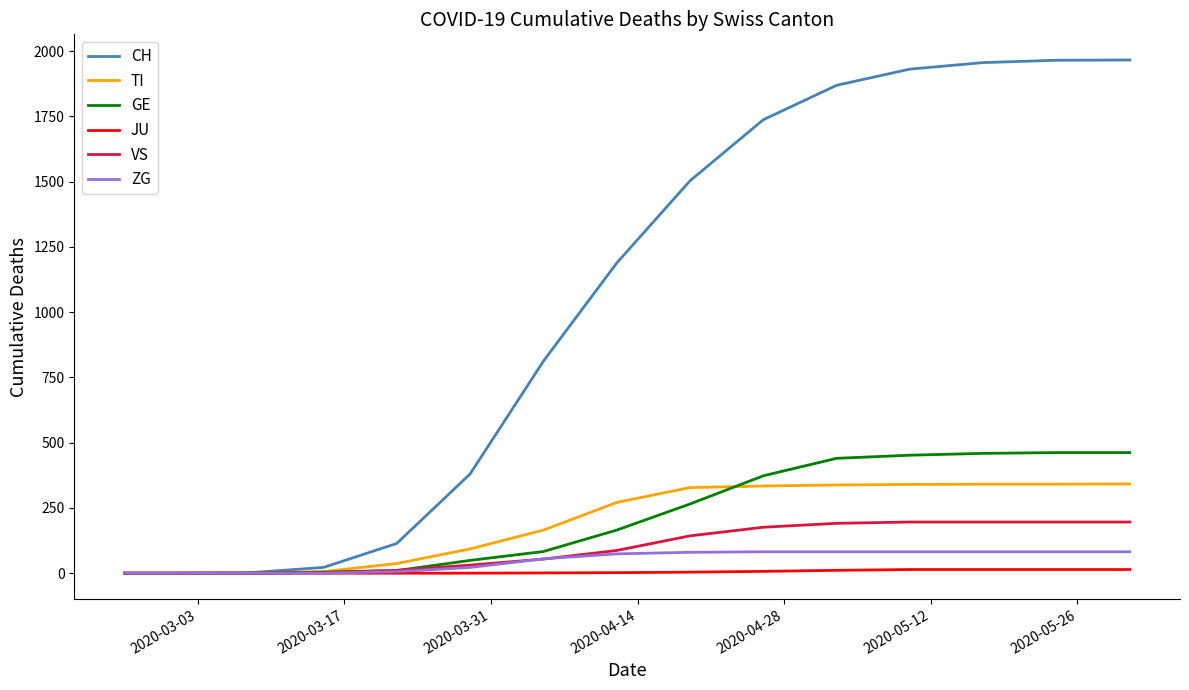

Which series has the widest spread of values?

CH